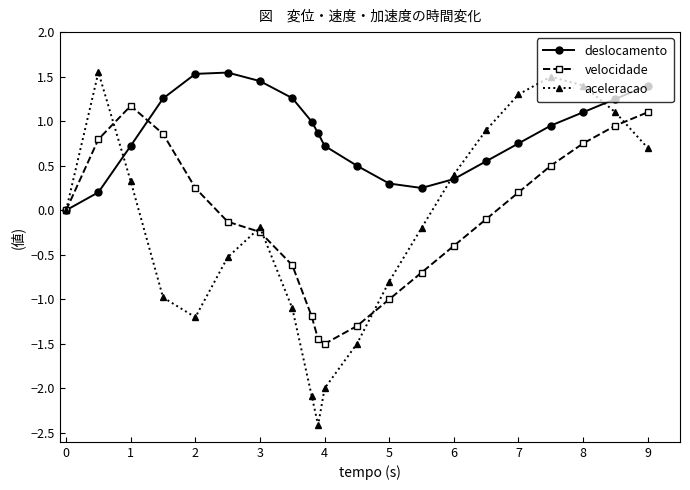

How many interior local peaks does the aceleracao series have?

3